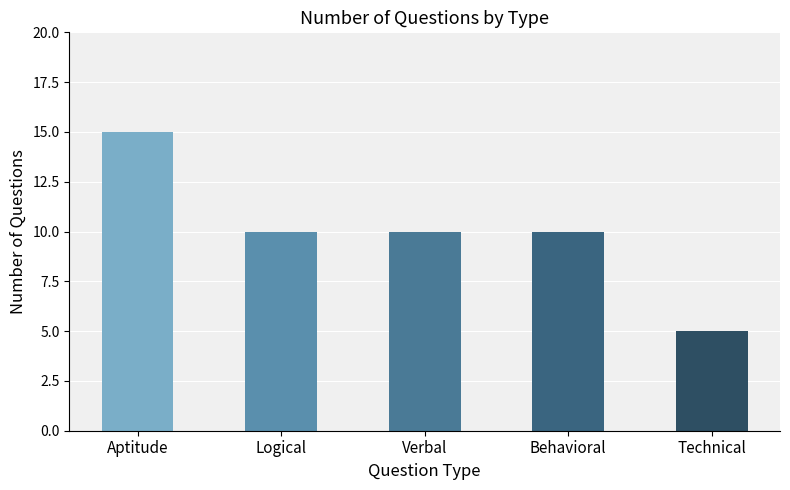

Where does the data first go above 10?

Aptitude